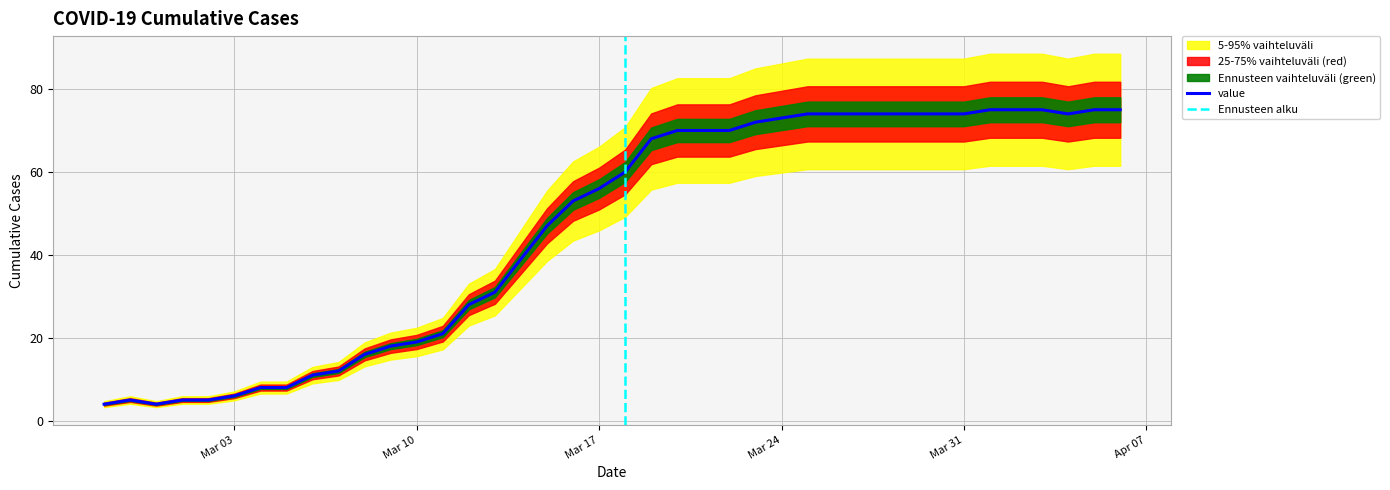

The chart shows a value of 132 at 2020-04-06. True or false?

False